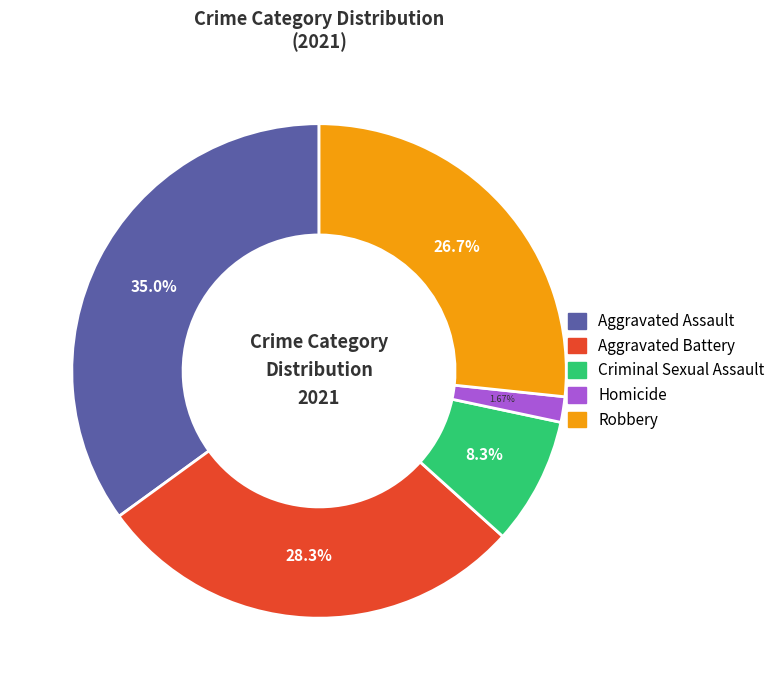

What is the ratio of the value at Aggravated Assault to the value at Aggravated Battery?

1.2